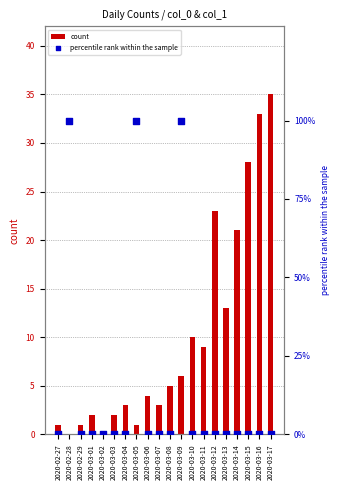

Which series has the largest total across all categories?

percentile rank within the sample